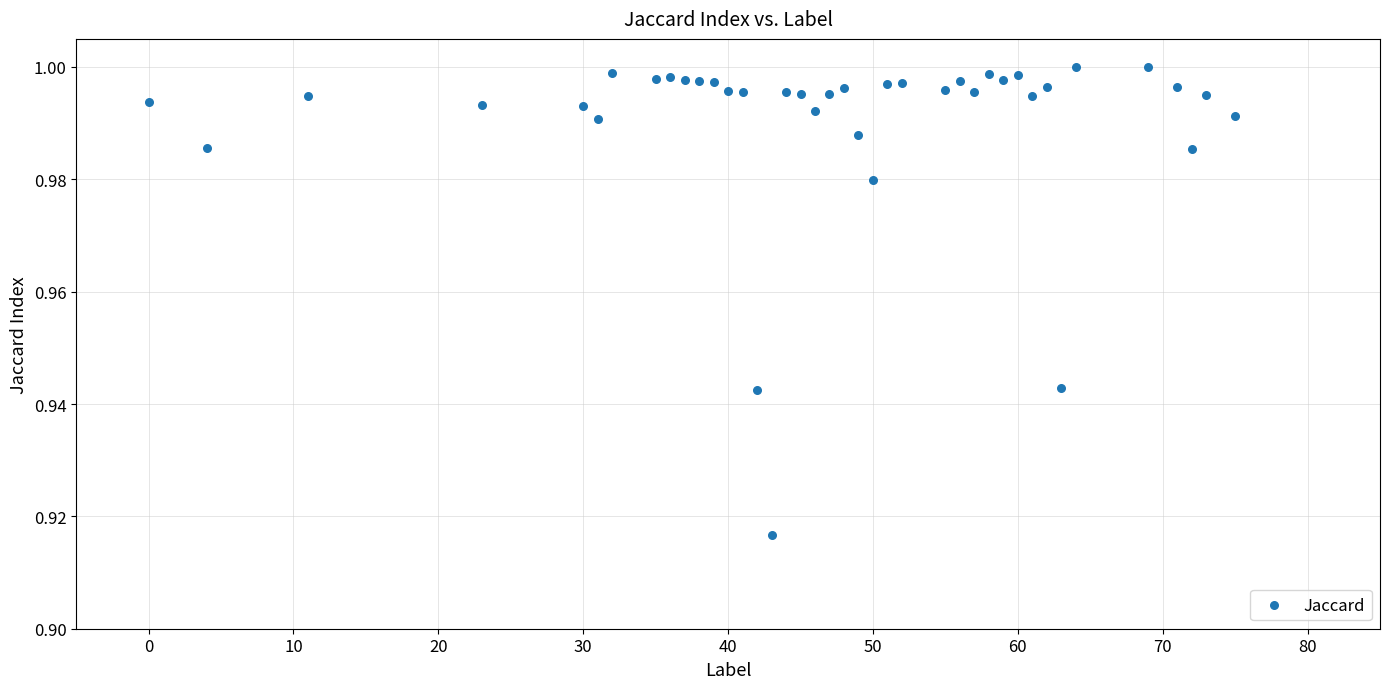

What is the range of X values (max minus min)?

75.0